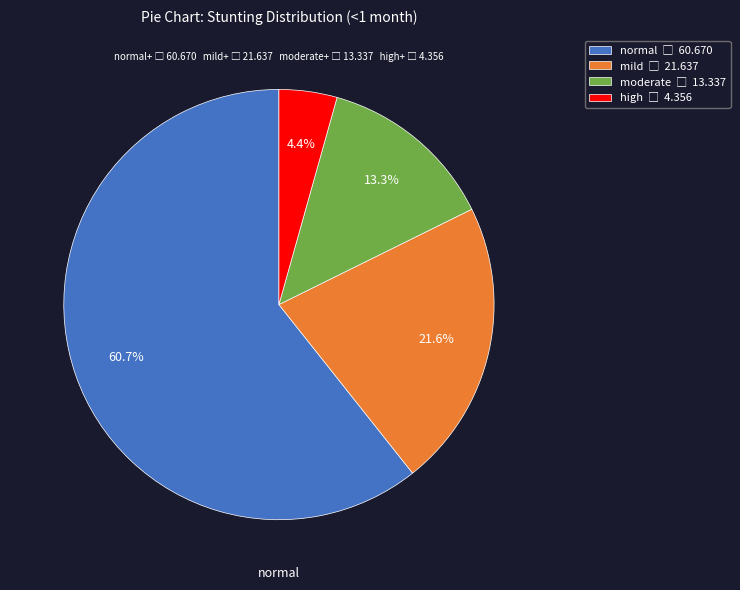

To the nearest percent, what is the combined percentage of high and mild?

26%